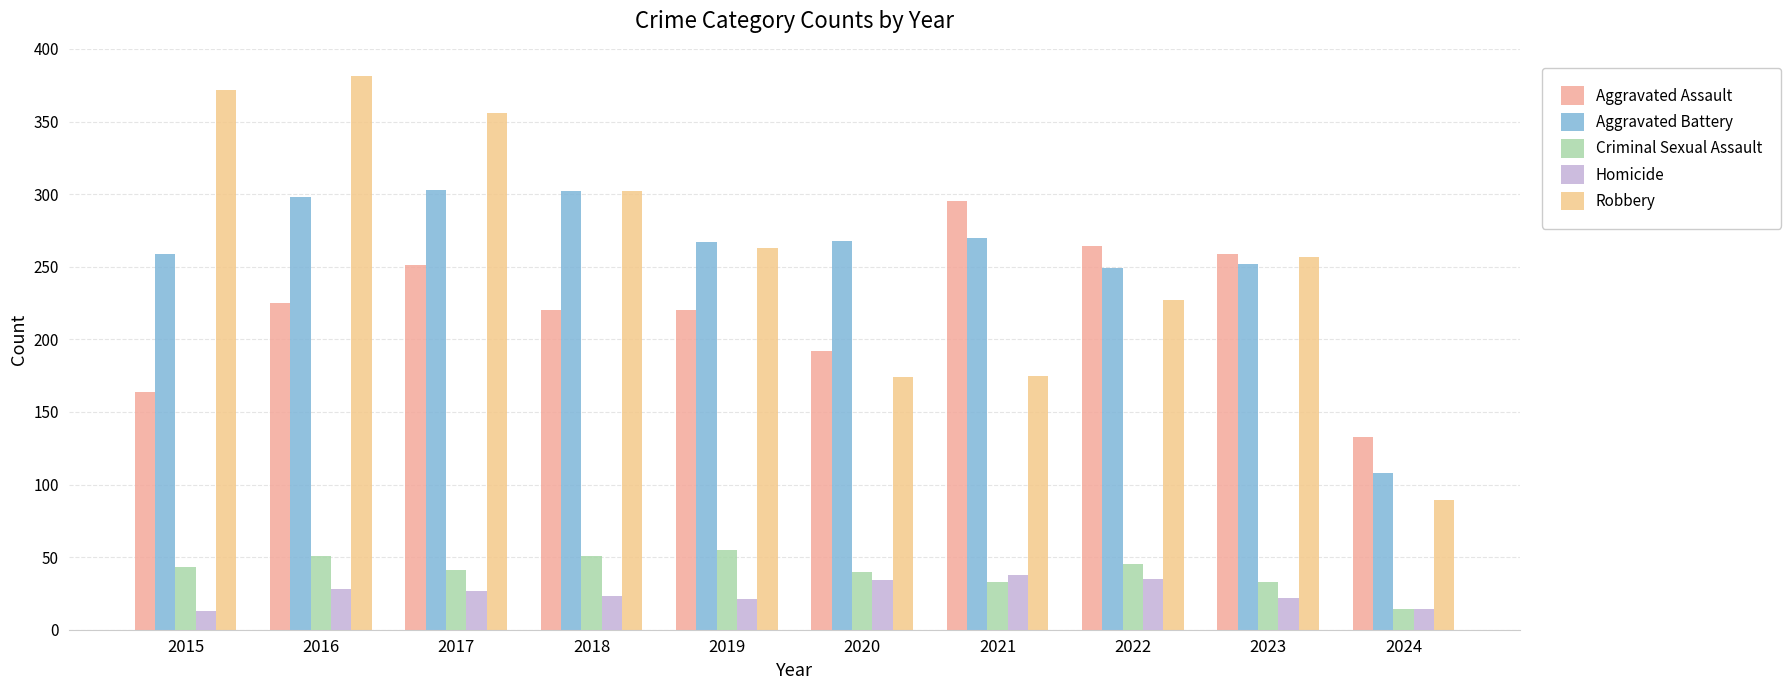

What is the difference between the second highest and minimum values in the Criminal Sexual Assault series?

37